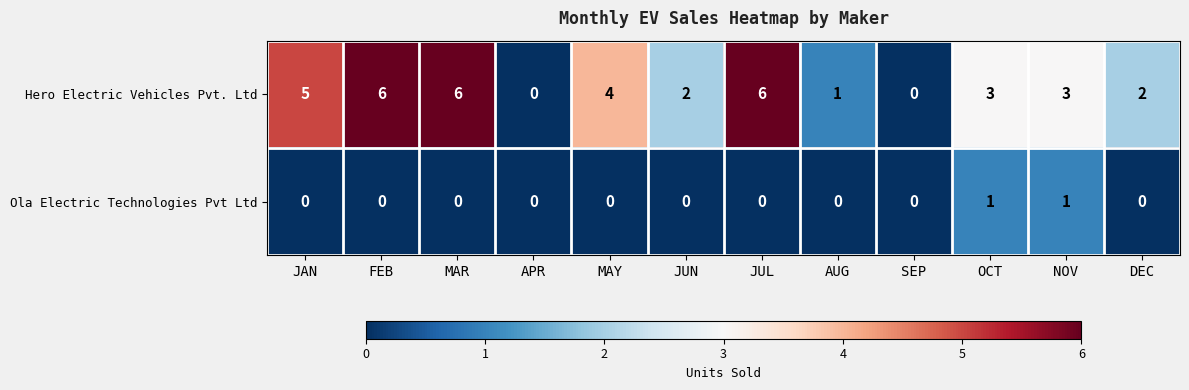

At JAN, list the series in order from smallest to largest.

Ola Electric Technologies Pvt Ltd, Hero Electric Vehicles Pvt. Ltd